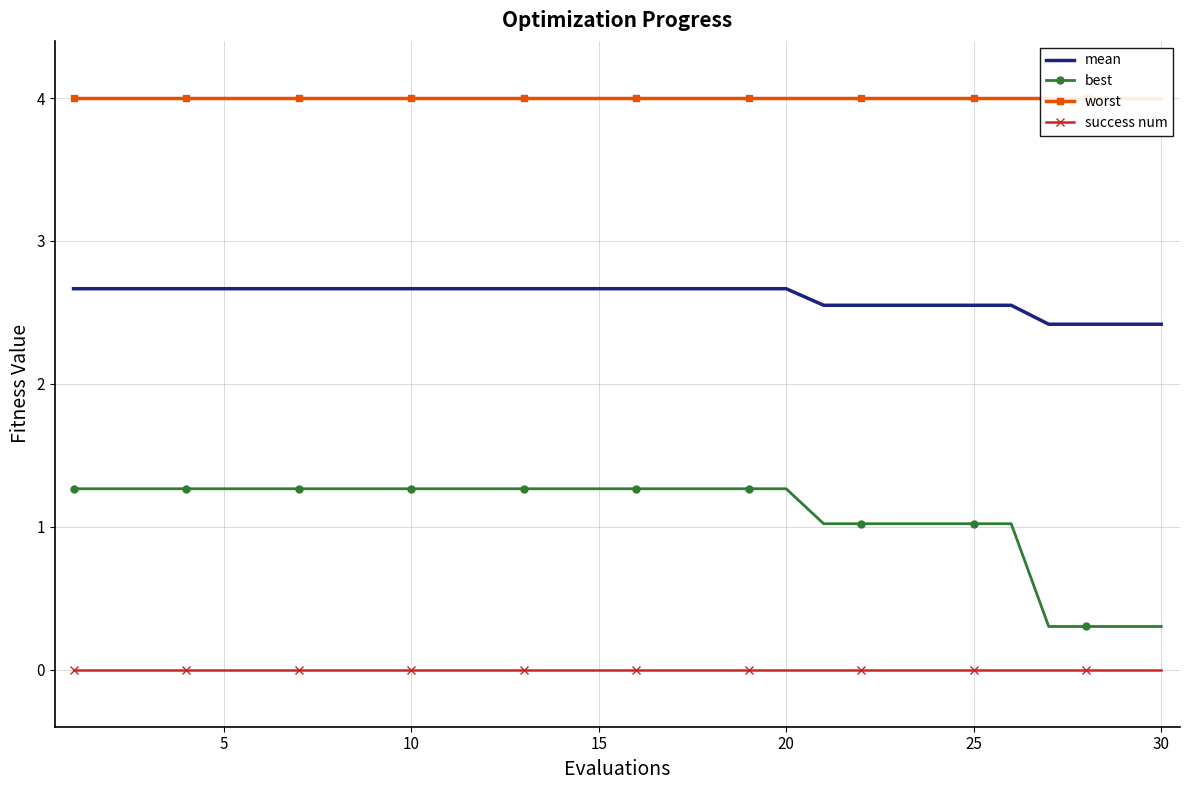

True or false: worst has more than 2 interior local peaks.

False